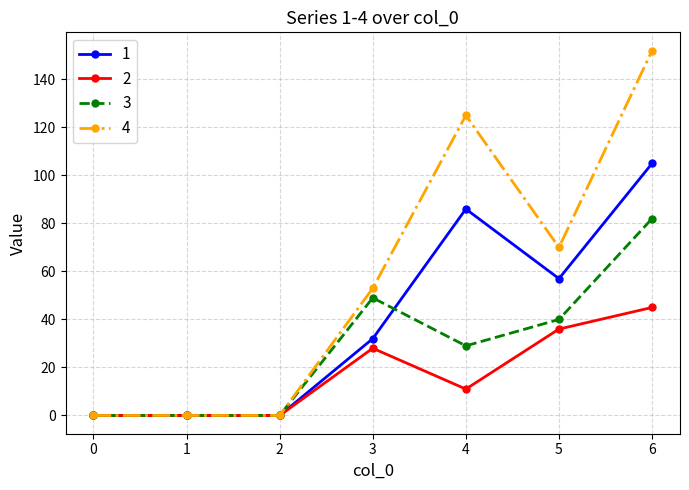

Which series changed the most between 2 and 5?

4